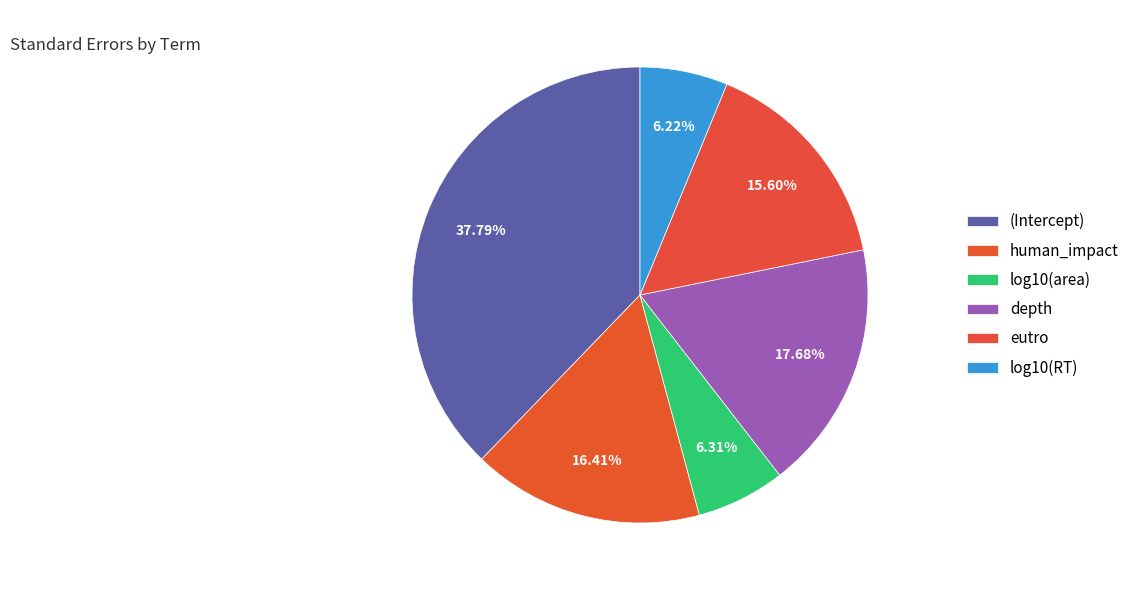

Which has a higher value, human_impact or eutro?

human_impact